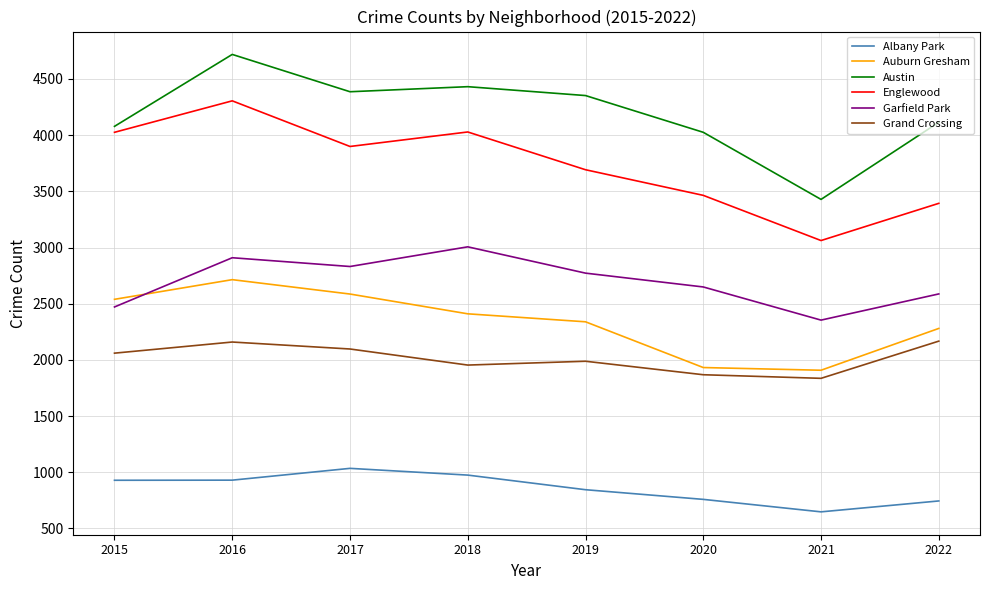

What is the maximum value for Albany Park?

1035